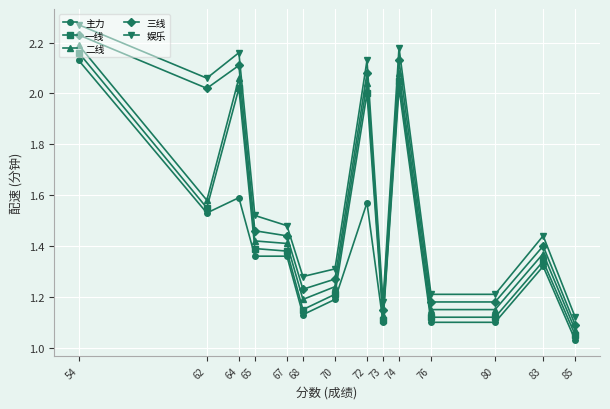

True or false: 娱乐 and 三线 cross at least once.

False